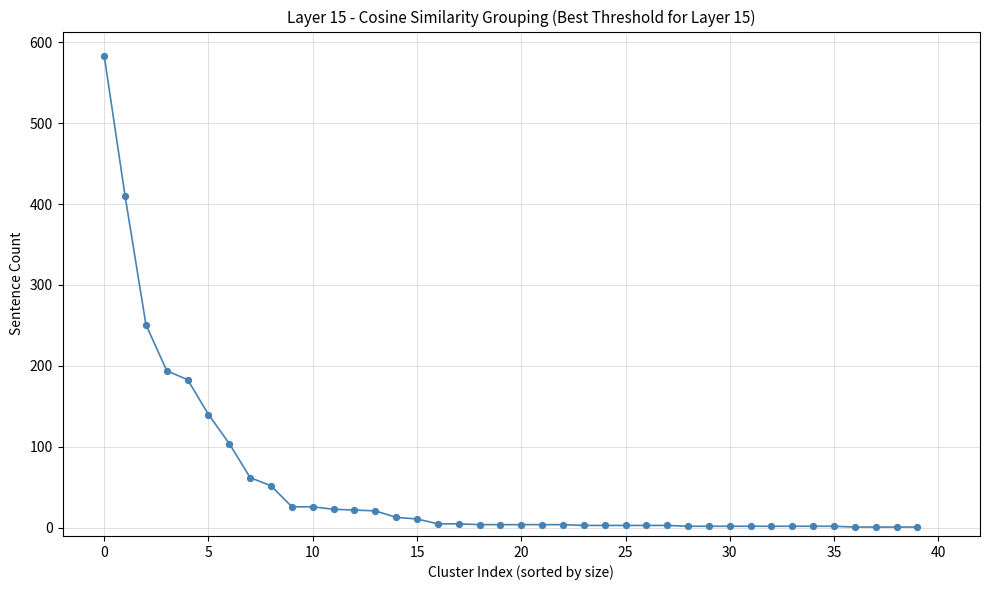

What is the difference between the maximum and minimum values?

582